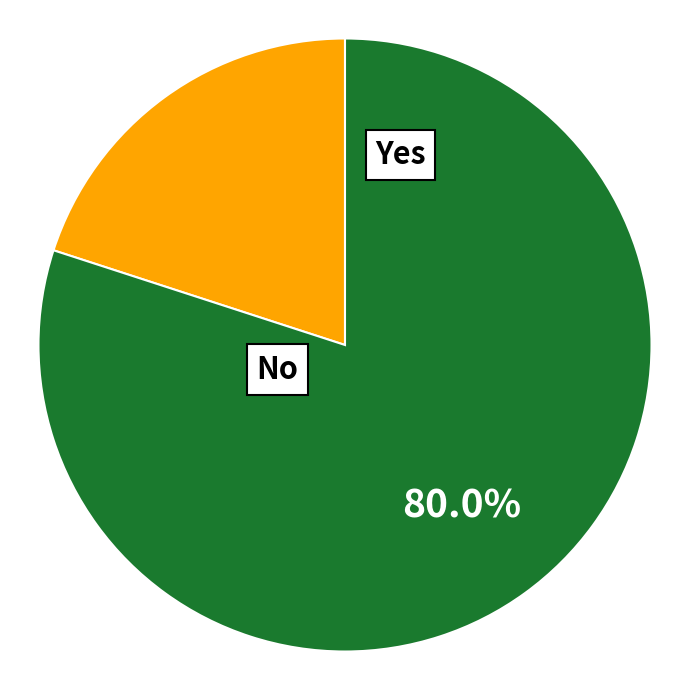

Count the number of slices in the pie.

2